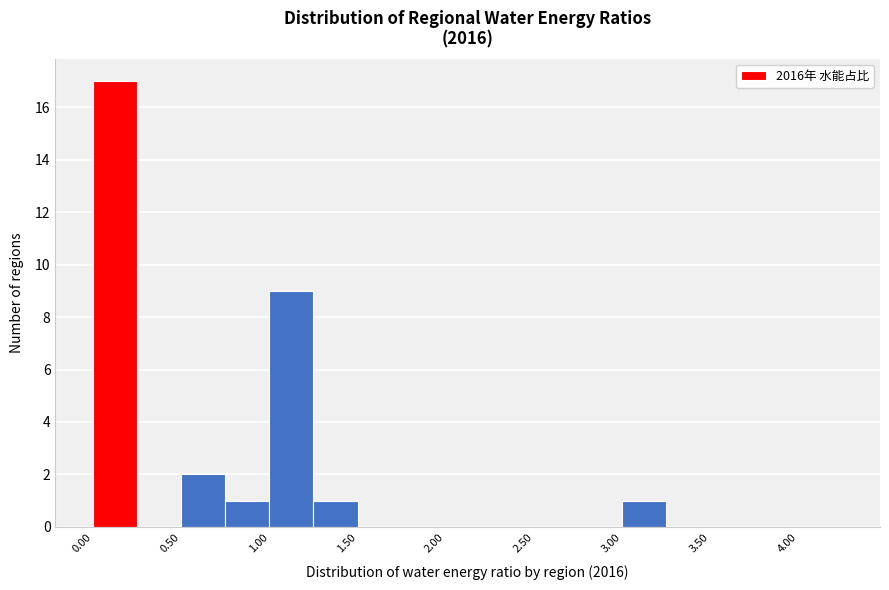

Reading left to right, transcribe this chart: for each bar, give the range it covers on the x-axis and its height. The values are not printed on the chart, so give them approximately, as read against the axis.

0.00 to 0.25: 17
0.25 to 0.50: 0
0.50 to 0.75: 2
0.75 to 1.00: 1
1.00 to 1.25: 9
1.25 to 1.50: 1
1.50 to 1.75: 0
1.75 to 2.00: 0
2.00 to 2.25: 0
2.25 to 2.50: 0
2.50 to 2.75: 0
2.75 to 3.00: 0
3.00 to 3.25: 1
3.25 to 3.50: 0
3.50 to 3.75: 0
3.75 to 4.00: 0
4.00 to 4.25: 0